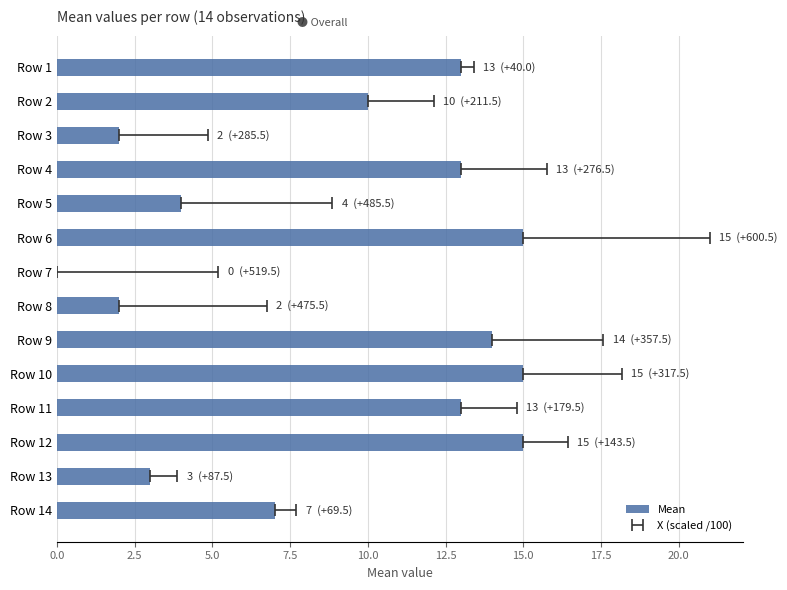

Between Row 7 and Row 2, which is larger?

Row 2